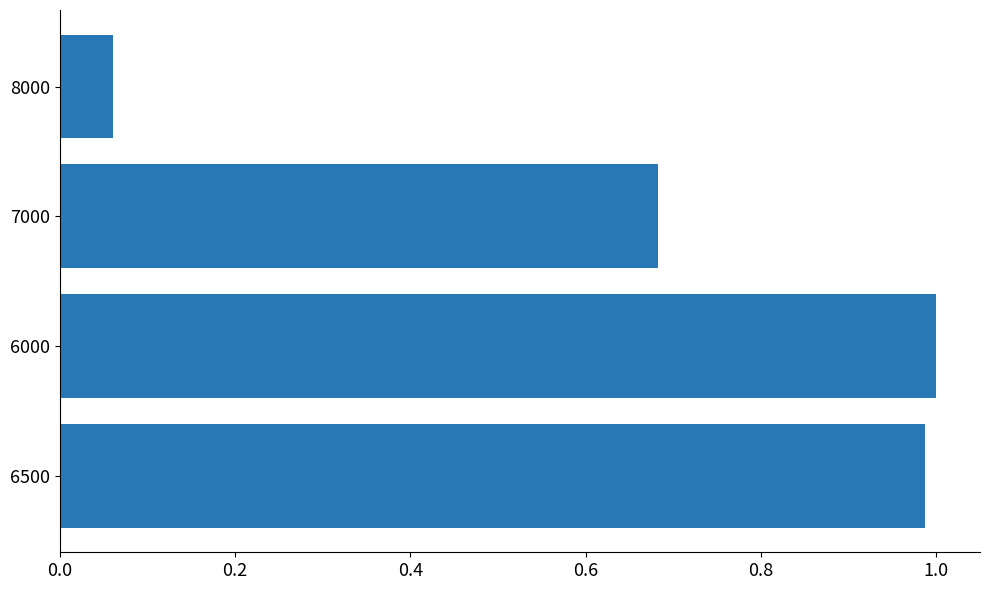

Rank the categories by value from lowest to highest.

8000, 7000, 6500, 6000